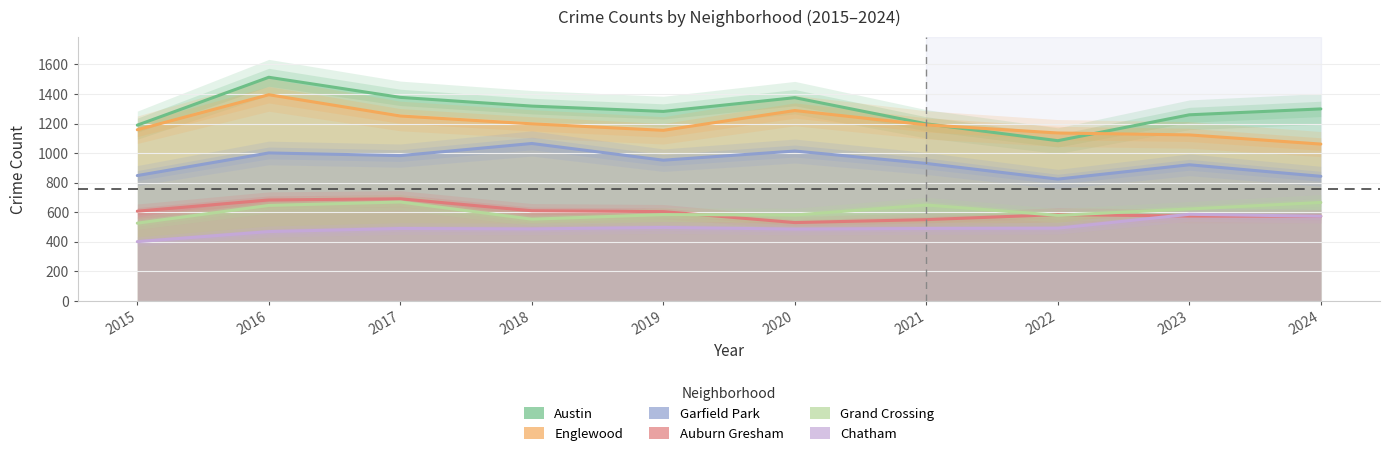

At which category is the sum across all series the highest?

2016